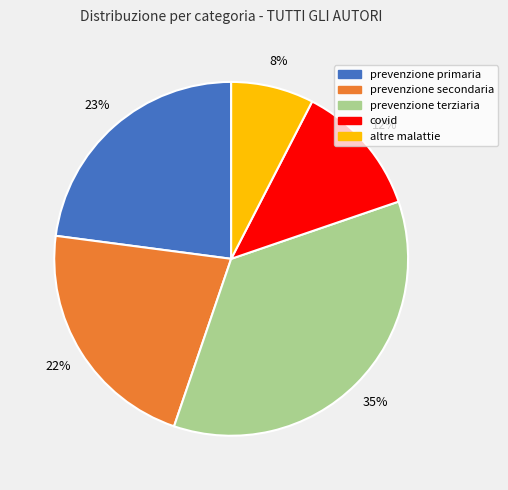

Is altre malattie the majority of the pie?

No